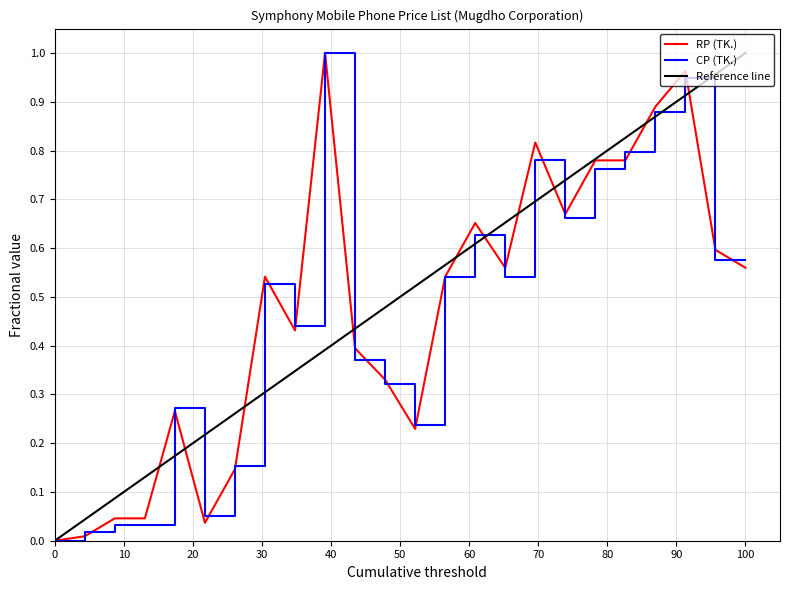

Reading right to left, extract all data points from this chart.

RP (TK.): 0.6	0.6	1.0	0.9	0.8	0.8	0.7	0.8	0.6	0.7	0.5	0.2	0.3	0.4	1.0	0.4	0.5	0.1	0.0	0.3	0.0	0.0	0.0	0.0
CP (TK.): 0.6	0.6	0.9	0.9	0.8	0.8	0.7	0.8	0.5	0.6	0.5	0.2	0.3	0.4	1.0	0.4	0.5	0.2	0.1	0.3	0.0	0.0	0.0	0.0